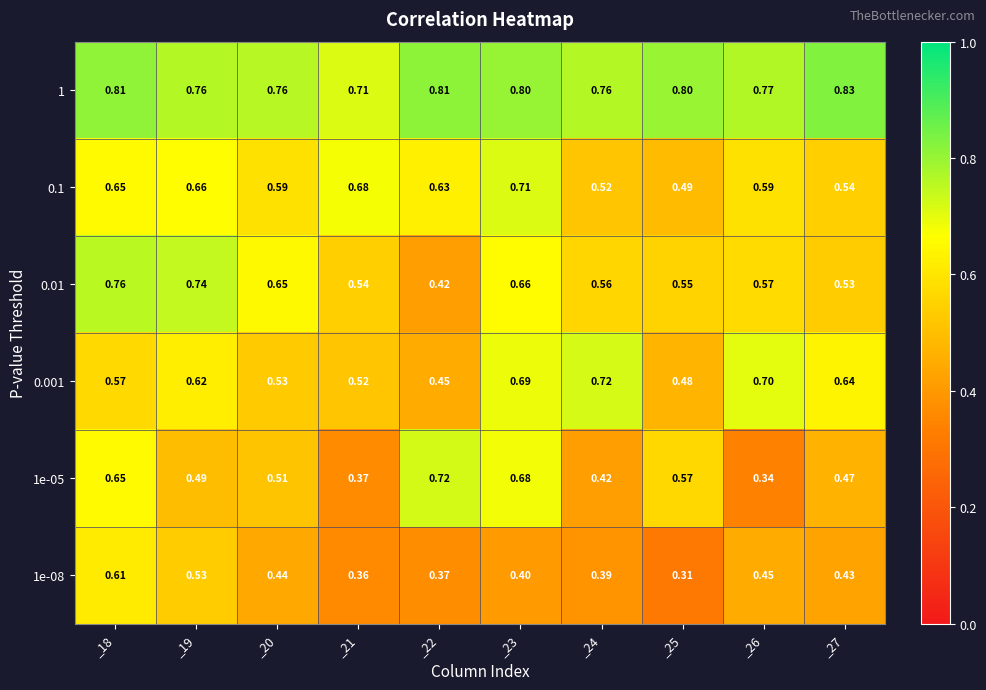

Is the value of 0.001 at _26 greater than the value of 1e-08 at _27?

Yes